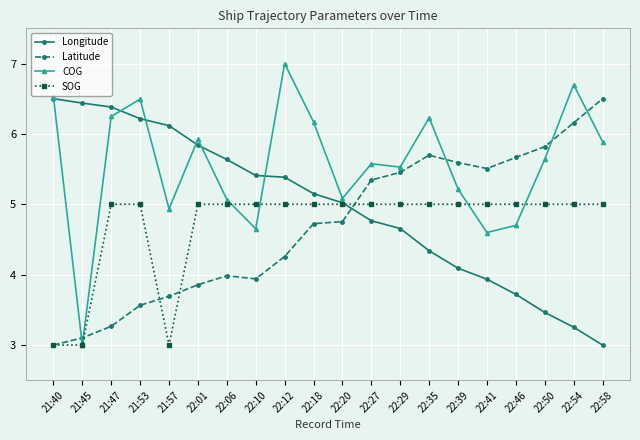

What is the minimum value shown in the chart?

3.0